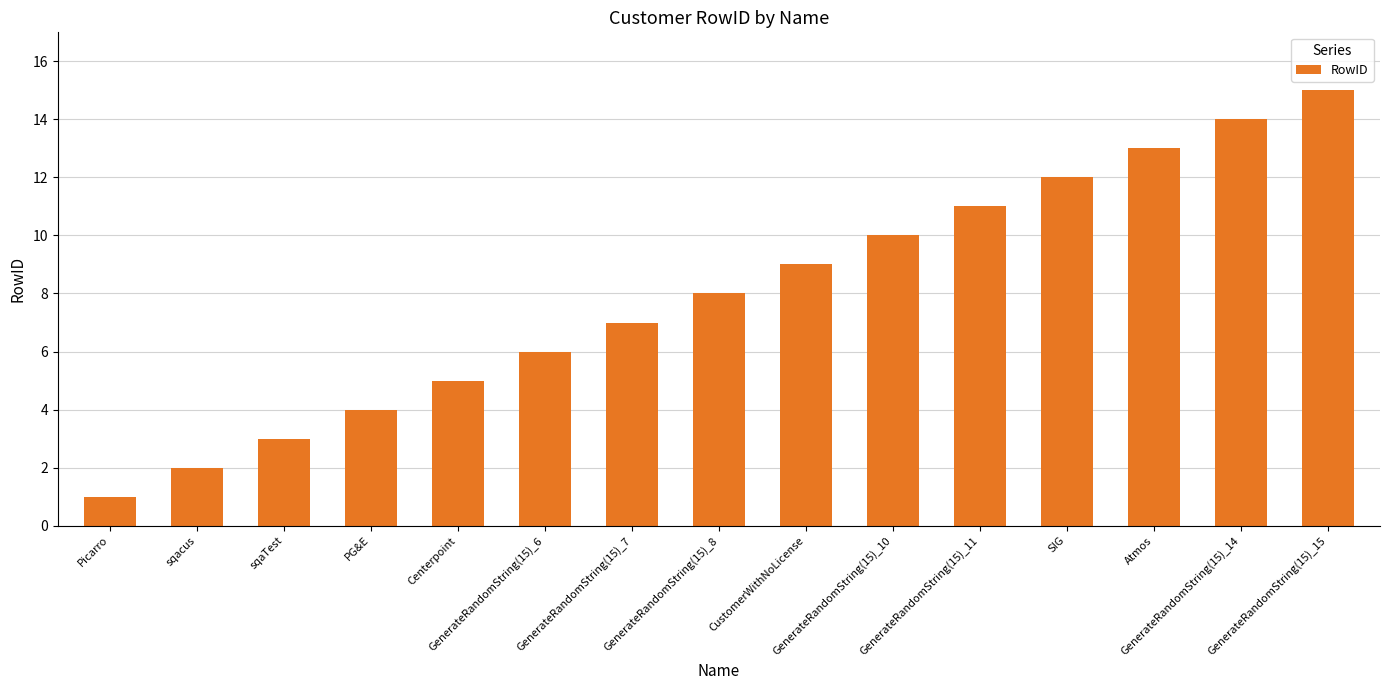

What is the change in value from sqaTest to SIG?

+9